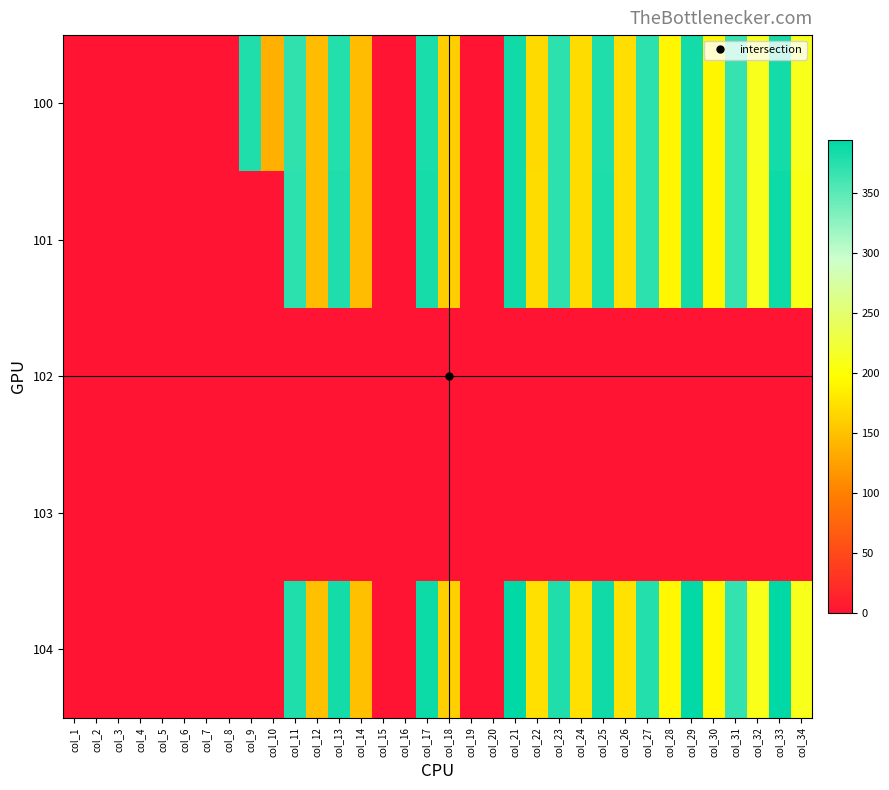

Reading left to right, extract all data points from this chart.

100: col_1=0.0	col_2=0.0	col_3=0.0	col_4=0.0	col_5=0.0	col_6=0.0	col_7=0.0	col_8=0.0	col_9=377.7	col_10=136.9	col_11=369.4	col_12=145.6	col_13=375.6	col_14=145.9	col_15=0.0	col_16=0.0	col_17=380.6	col_18=158.5	col_19=0.0	col_20=0.0	col_21=384.6	col_22=169.1	col_23=370.9	col_24=170.5	col_25=377.4	col_26=170.8	col_27=370.9	col_28=189.6	col_29=383.2	col_30=190.0	col_31=367.3	col_32=209.5	col_33=383.2	col_34=209.6
101: col_1=0.0	col_2=0.0	col_3=0.0	col_4=0.0	col_5=0.0	col_6=0.0	col_7=0.0	col_8=0.0	col_9=0.0	col_10=0.0	col_11=371.2	col_12=144.6	col_13=377.9	col_14=145.0	col_15=0.0	col_16=0.0	col_17=381.6	col_18=158.5	col_19=0.0	col_20=0.0	col_21=385.4	col_22=170.2	col_23=371.9	col_24=170.4	col_25=378.9	col_26=170.8	col_27=371.2	col_28=189.7	col_29=384.0	col_30=189.4	col_31=366.3	col_32=207.7	col_33=386.8	col_34=207.1
102: col_1=0.0	col_2=0.0	col_3=0.0	col_4=0.0	col_5=0.0	col_6=0.0	col_7=0.0	col_8=0.0	col_9=0.0	col_10=0.0	col_11=0.0	col_12=0.0	col_13=0.0	col_14=0.0	col_15=0.0	col_16=0.0	col_17=0.0	col_18=0.0	col_19=0.0	col_20=0.0	col_21=0.0	col_22=0.0	col_23=0.0	col_24=0.0	col_25=0.0	col_26=0.0	col_27=0.0	col_28=0.0	col_29=0.0	col_30=0.0	col_31=0.0	col_32=0.0	col_33=0.0	col_34=0.0
103: col_1=0.0	col_2=0.0	col_3=0.0	col_4=0.0	col_5=0.0	col_6=0.0	col_7=0.0	col_8=0.0	col_9=0.0	col_10=0.0	col_11=0.0	col_12=0.0	col_13=0.0	col_14=0.0	col_15=0.0	col_16=0.0	col_17=0.0	col_18=0.0	col_19=0.0	col_20=0.0	col_21=0.0	col_22=0.0	col_23=0.0	col_24=0.0	col_25=0.0	col_26=0.0	col_27=0.0	col_28=0.0	col_29=0.0	col_30=0.0	col_31=0.0	col_32=0.0	col_33=0.0	col_34=0.0
104: col_1=0.0	col_2=0.0	col_3=0.0	col_4=0.0	col_5=0.0	col_6=0.0	col_7=0.0	col_8=0.0	col_9=0.0	col_10=0.0	col_11=377.3	col_12=147.7	col_13=383.1	col_14=148.5	col_15=0.0	col_16=0.0	col_17=386.7	col_18=161.4	col_19=0.0	col_20=0.0	col_21=392.4	col_22=173.0	col_23=378.4	col_24=173.4	col_25=385.2	col_26=173.9	col_27=376.3	col_28=192.1	col_29=391.0	col_30=191.7	col_31=367.7	col_32=208.5	col_33=393.8	col_34=209.9